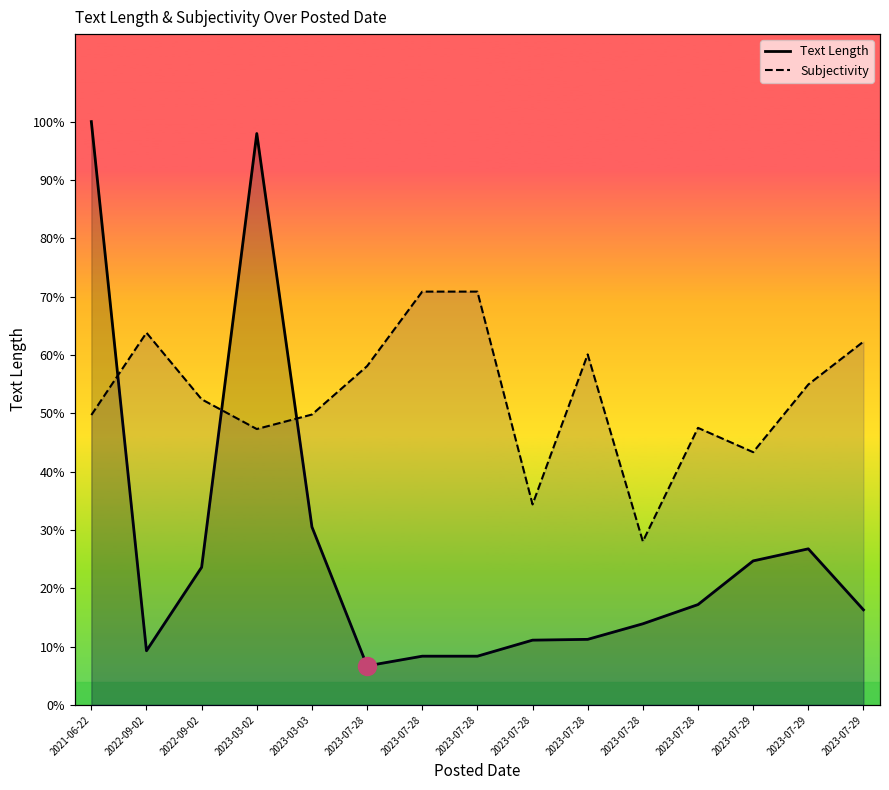

Rank the series by their average value, from highest to lowest.

Subjectivity, Text Length